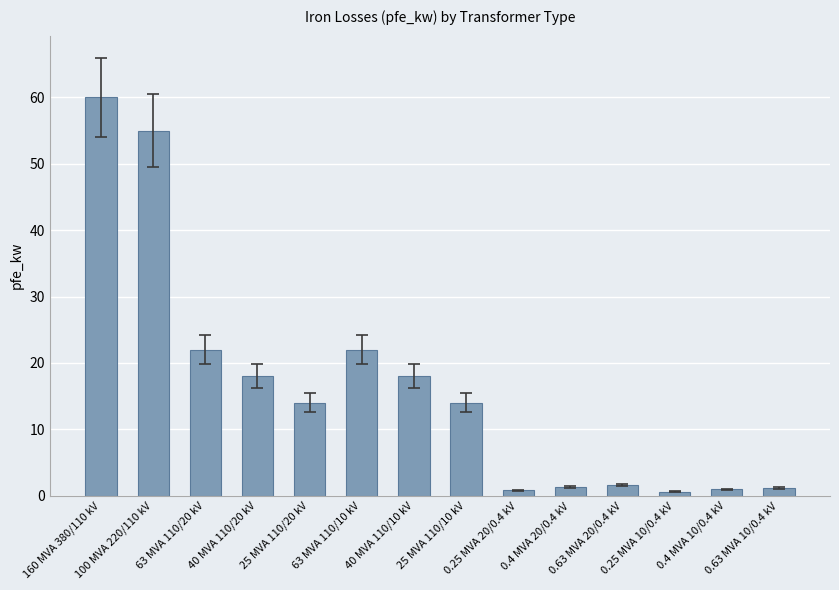

What is the smallest value displayed?

0.6